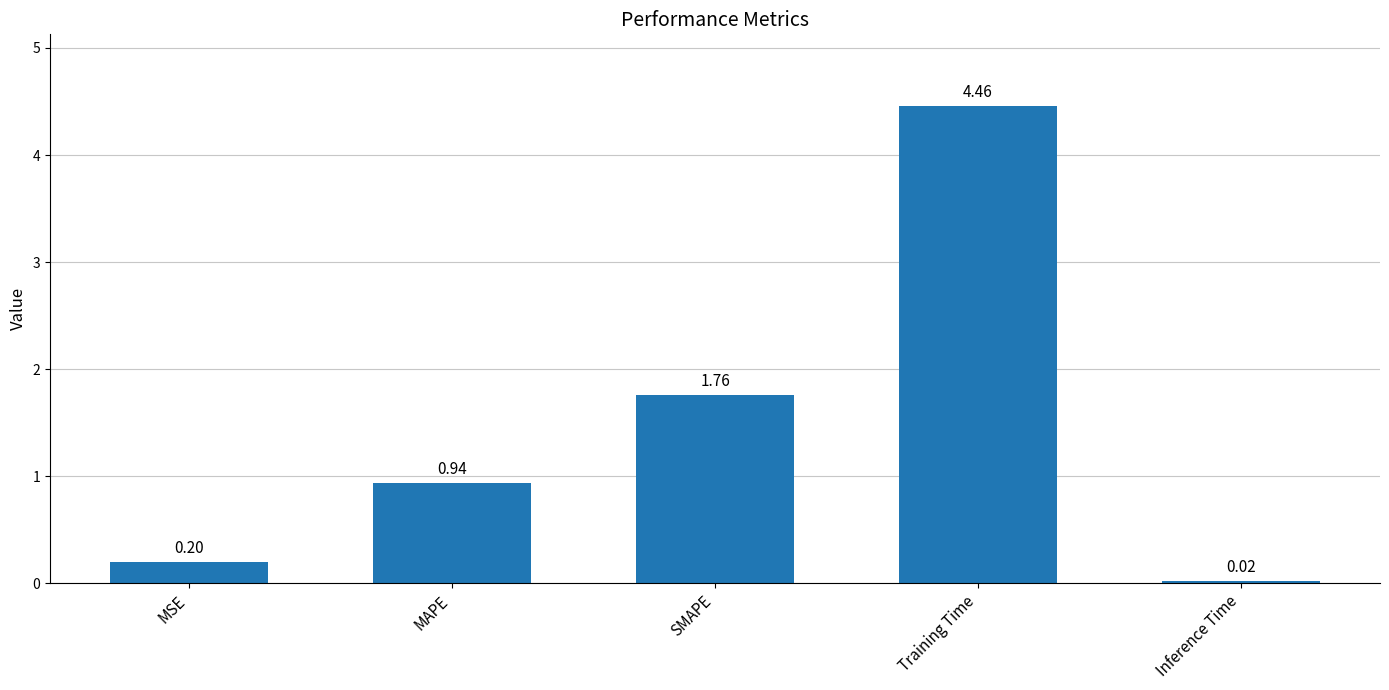

What is the sum of the values at MAPE and MSE?

1.1